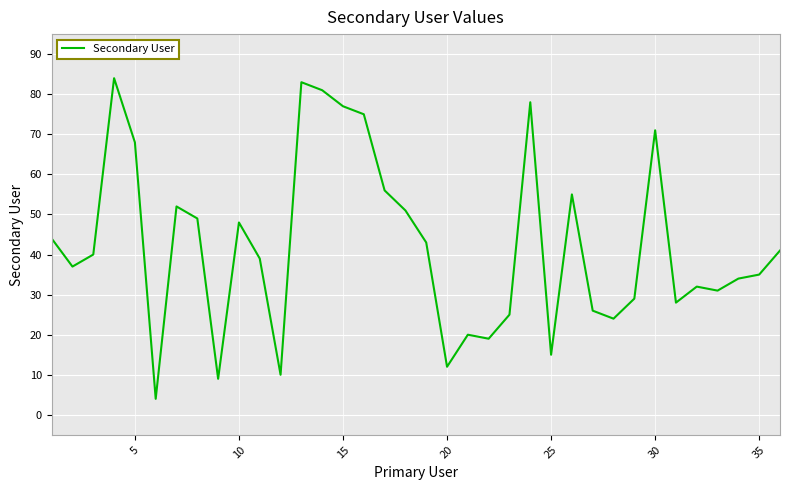

What is the maximum value shown in the chart?

84